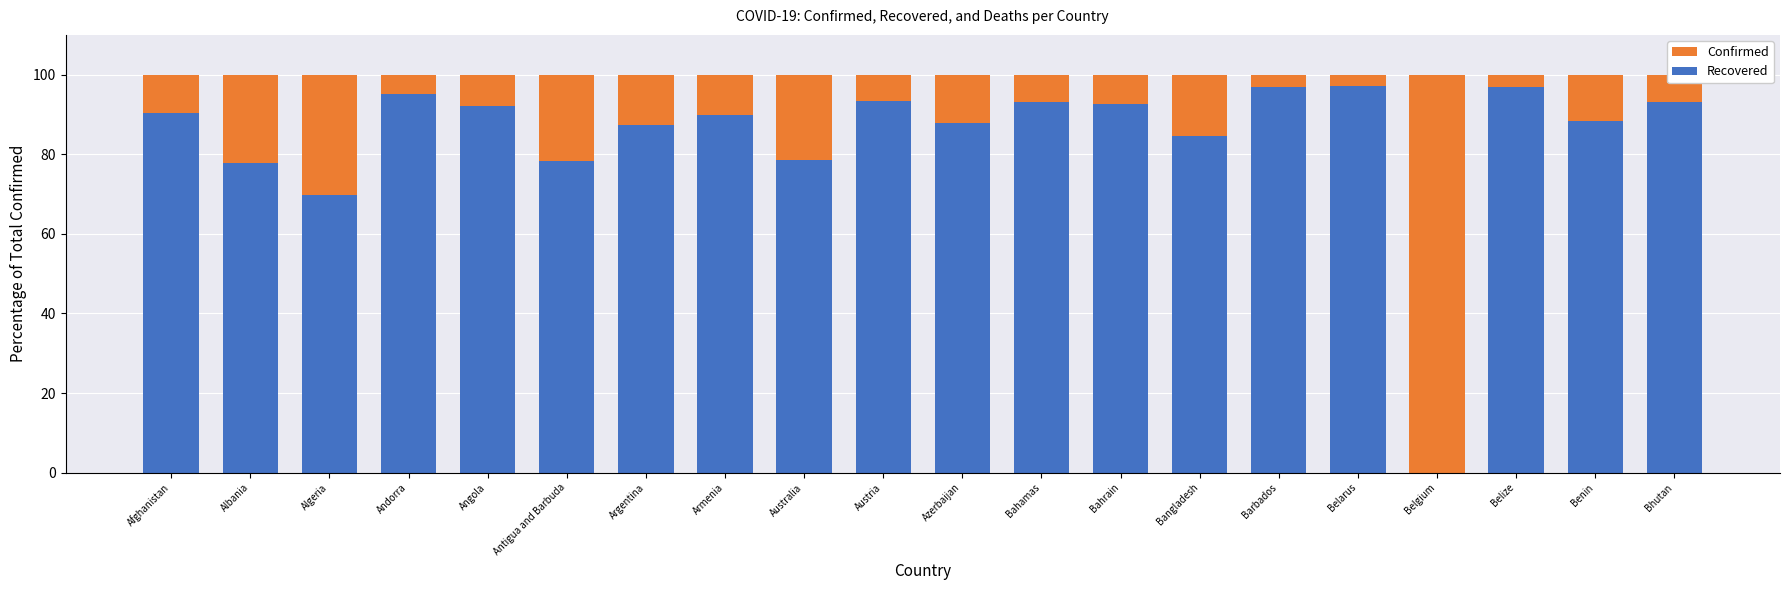

At which label does Confirmed reach its minimum?

Afghanistan